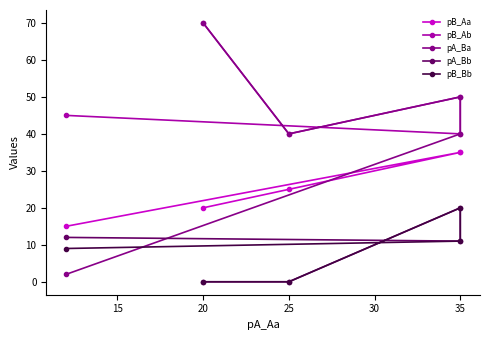

What is the difference between the maximum and minimum values in the pA_Ba series?

68